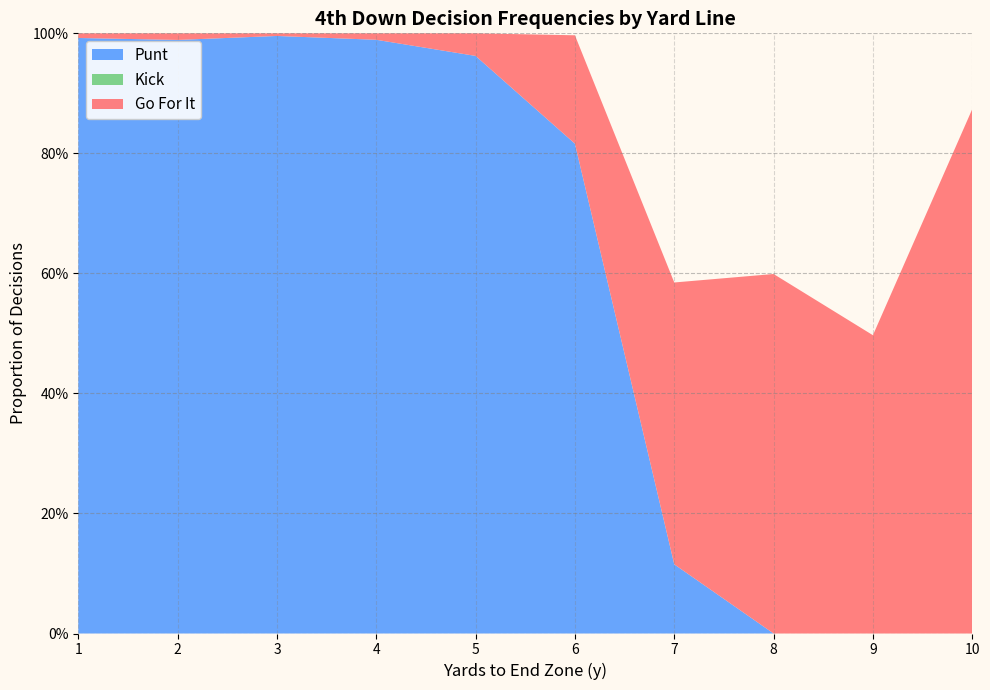

Between 7 and 1, which is larger?

7